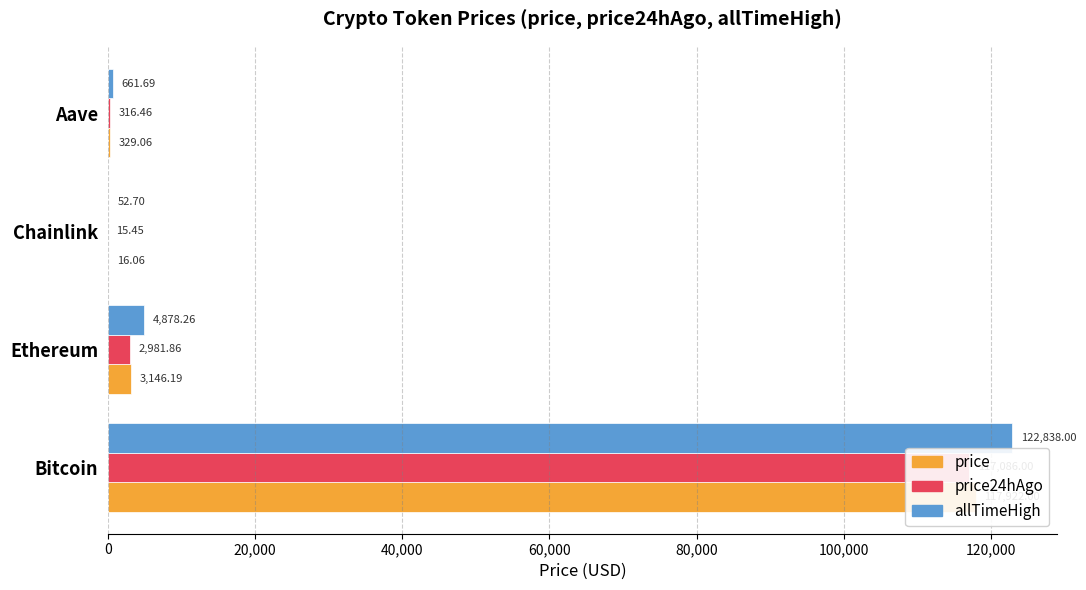

Which series changed the most between Bitcoin and Aave?

allTimeHigh